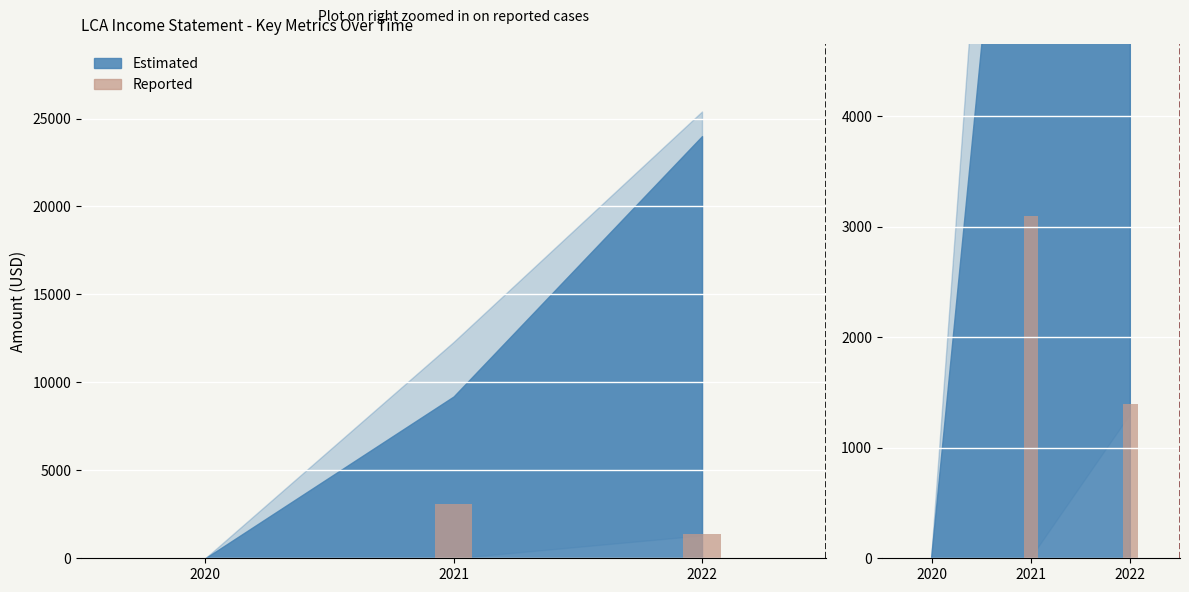

What is the sum of all values?

4500